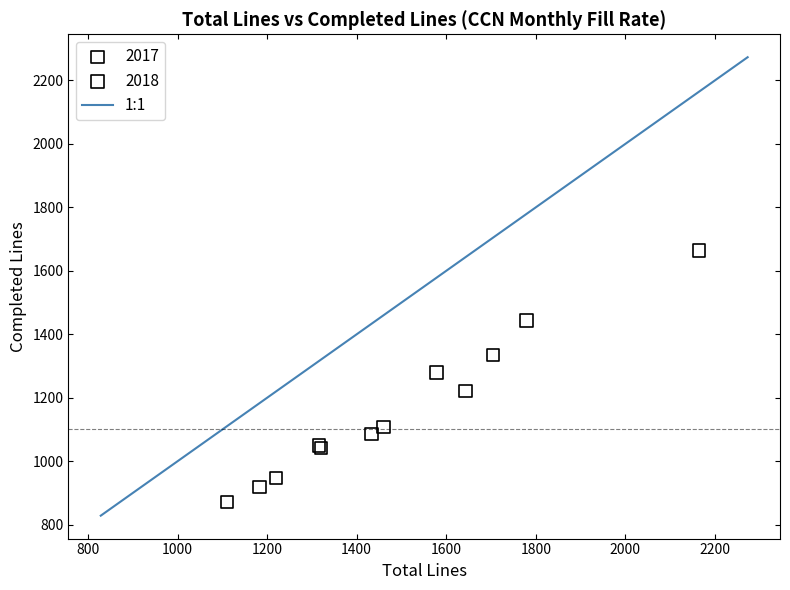

Which series has the largest Y range (max minus min)?

2018